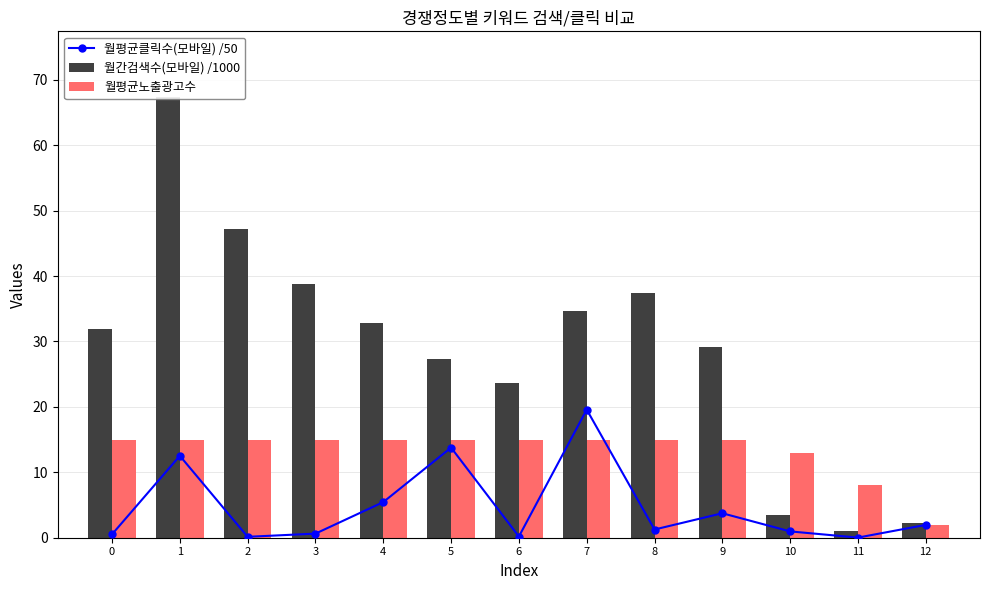

At 4, list the series in order from smallest to largest.

월평균클릭수(모바일) /50, 월평균노출광고수, 월간검색수(모바일) /1000